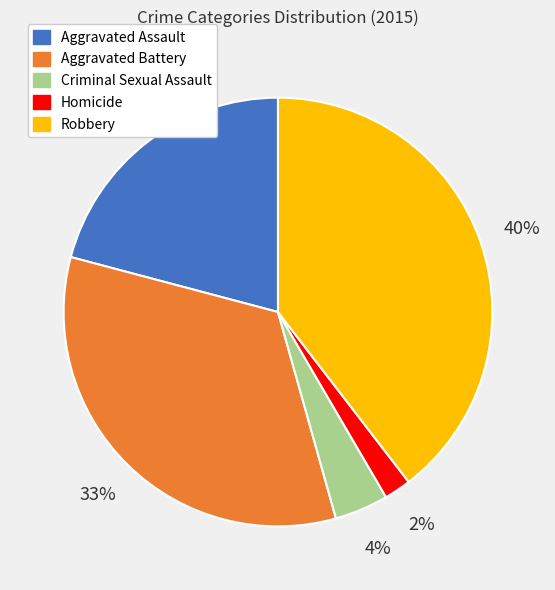

The Aggravated Assault slice represents 6% of the pie. True or false?

False